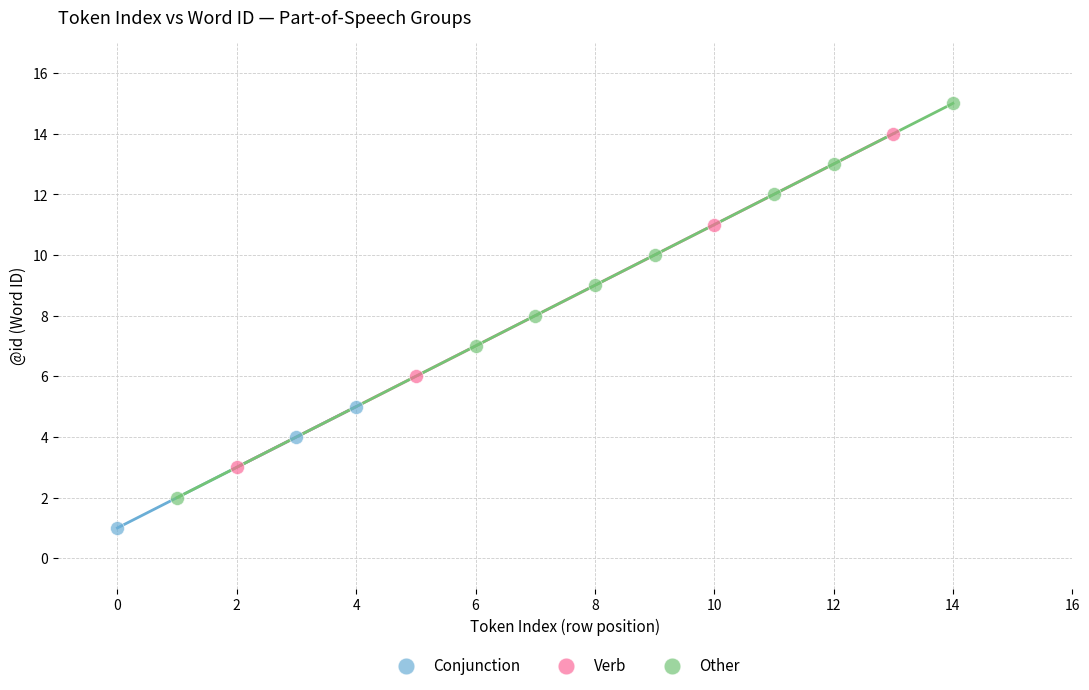

Which series has the largest Y range (max minus min)?

Other